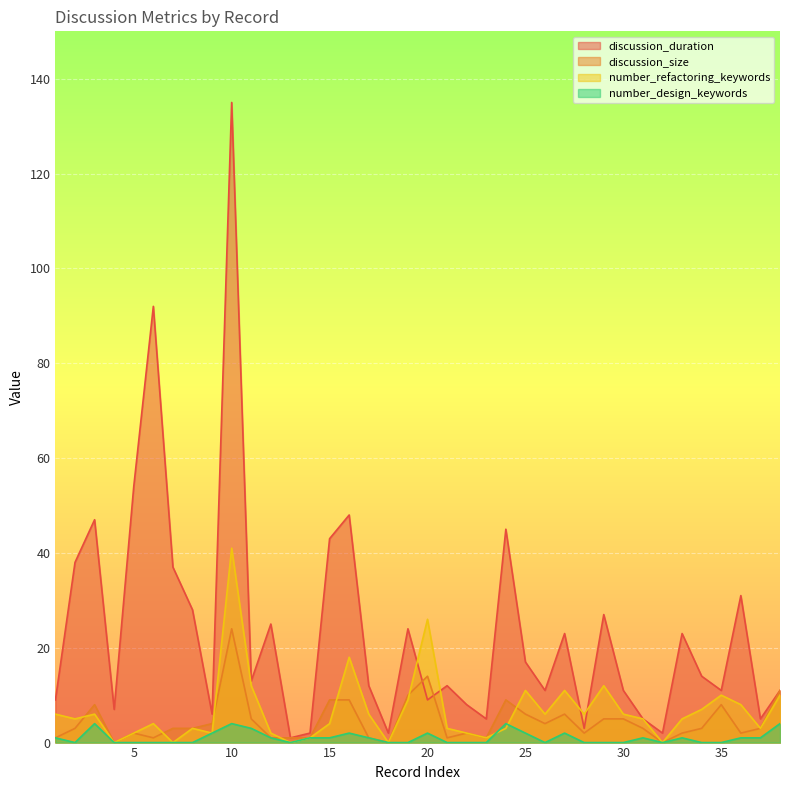

Where is number_refactoring_keywords nearest to the value 20?

16